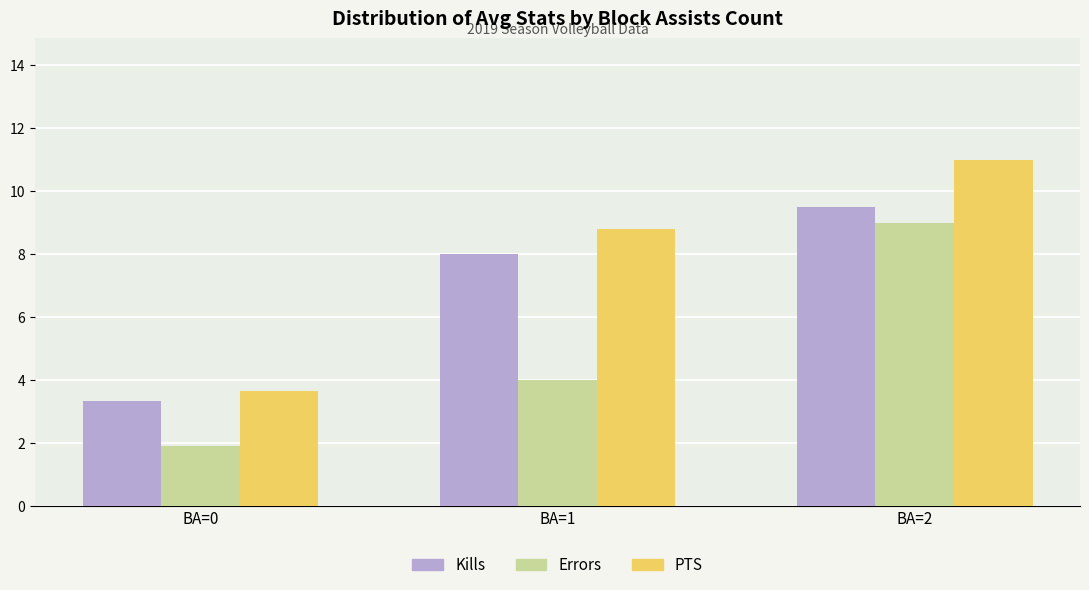

How many Errors values are between 1 and 9?

3